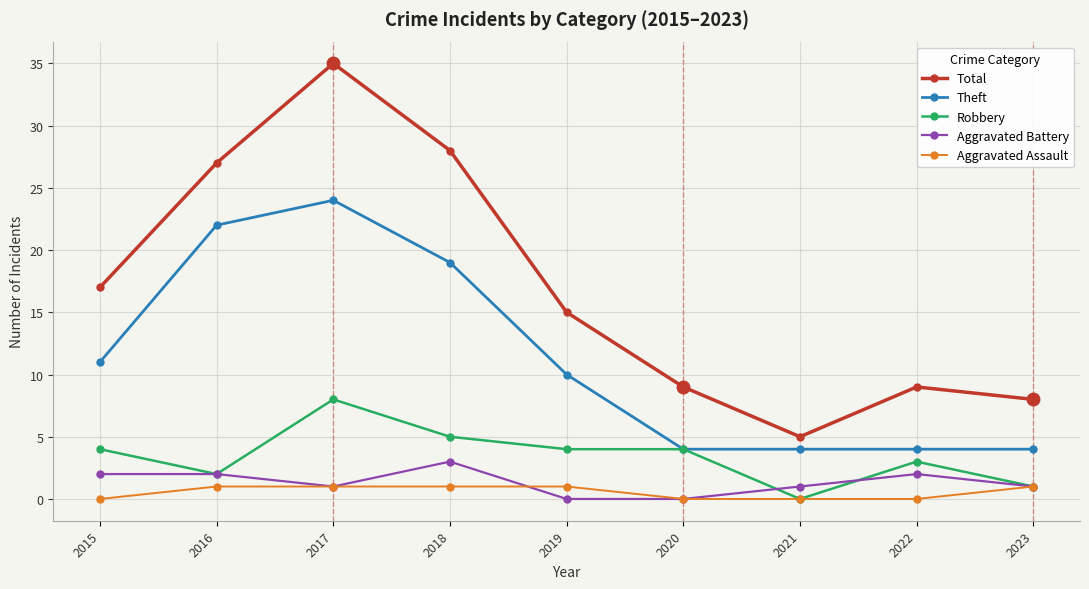

True or false: Total and Theft intersect in this chart.

False